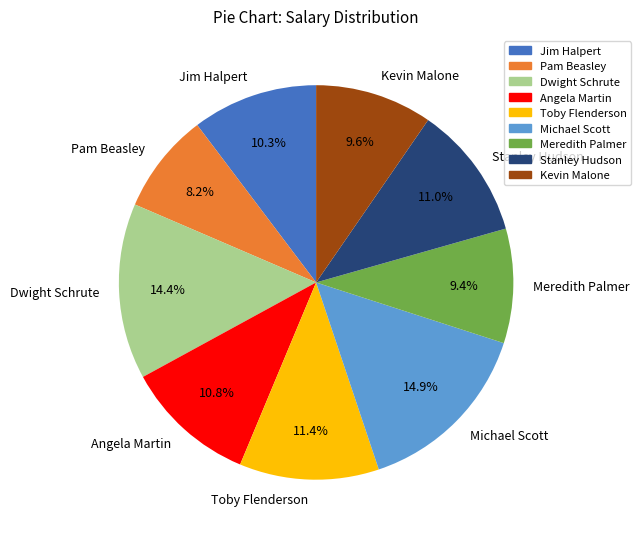

What is the ratio of the value at Meredith Palmer to the value at Angela Martin?

0.9